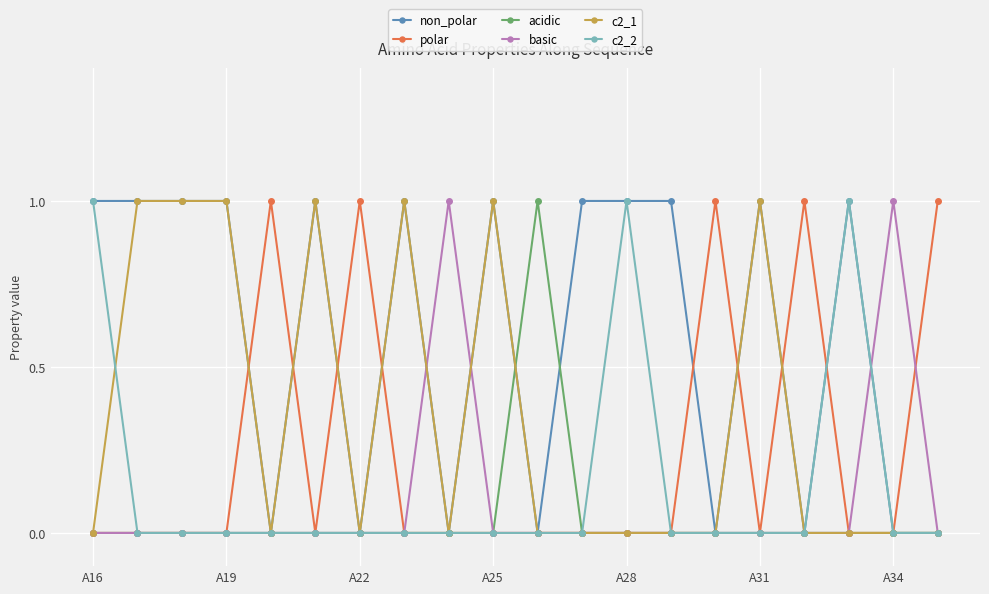

What is the difference between the second highest and second lowest values in the c2_2 series?

1